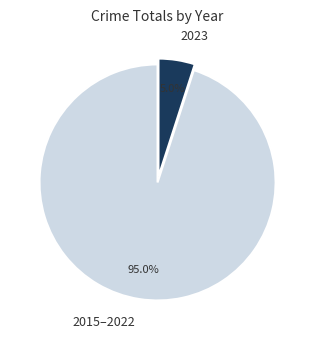

Is there any slice that represents more than half of the pie?

Yes